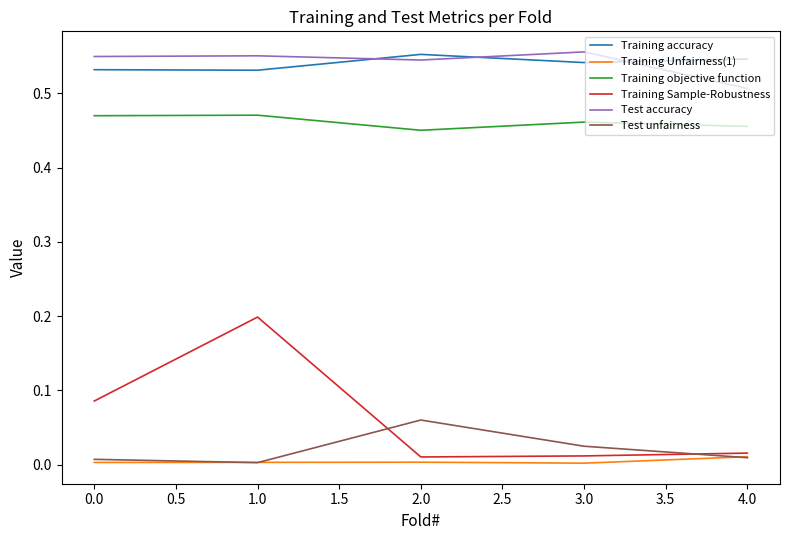

Is it true that Training Sample-Robustness equals 0.0 at 2.0?

True